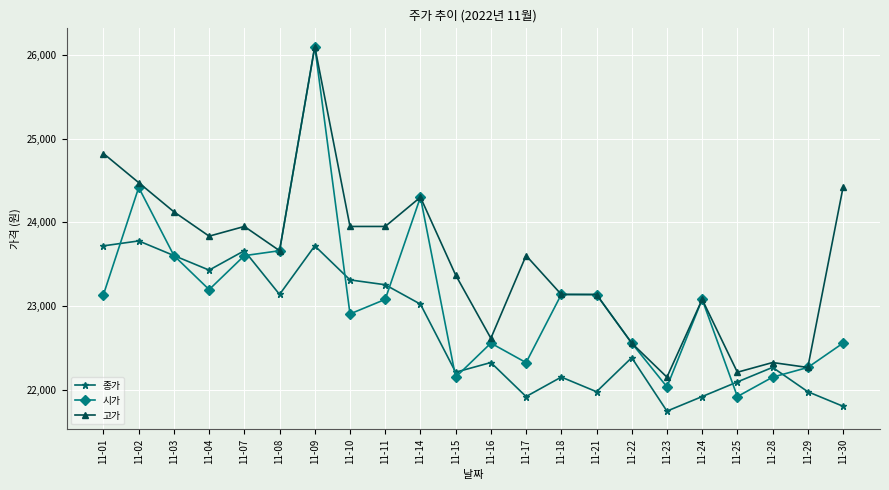

What is the difference between the second highest and second lowest values in the 시가 series?

2384